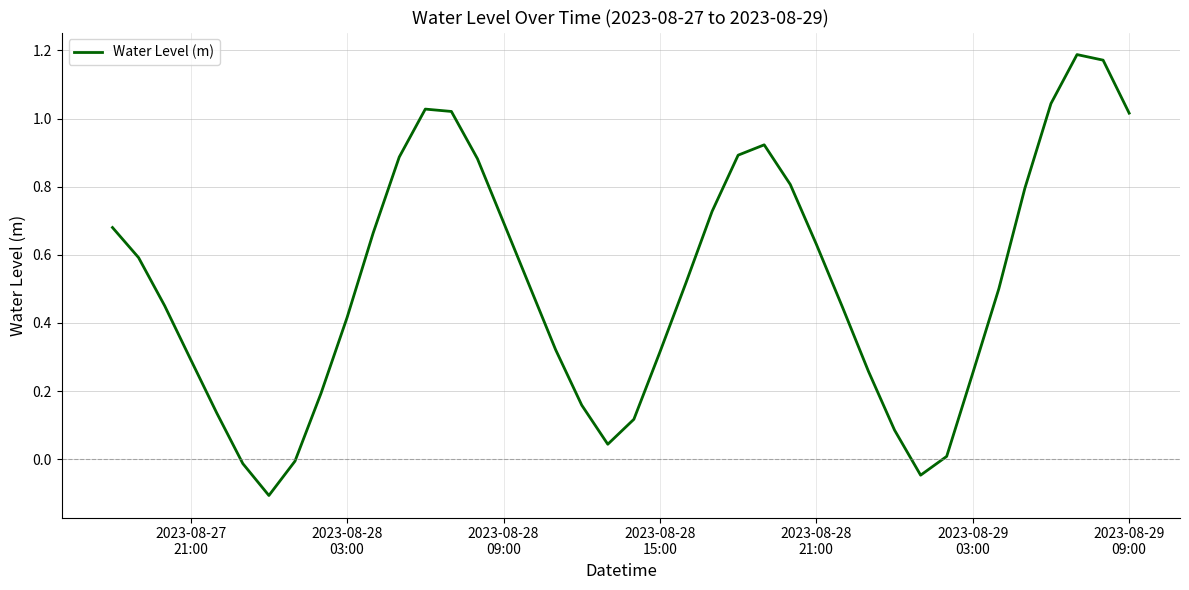

What is the difference between the maximum and minimum values?

1.3